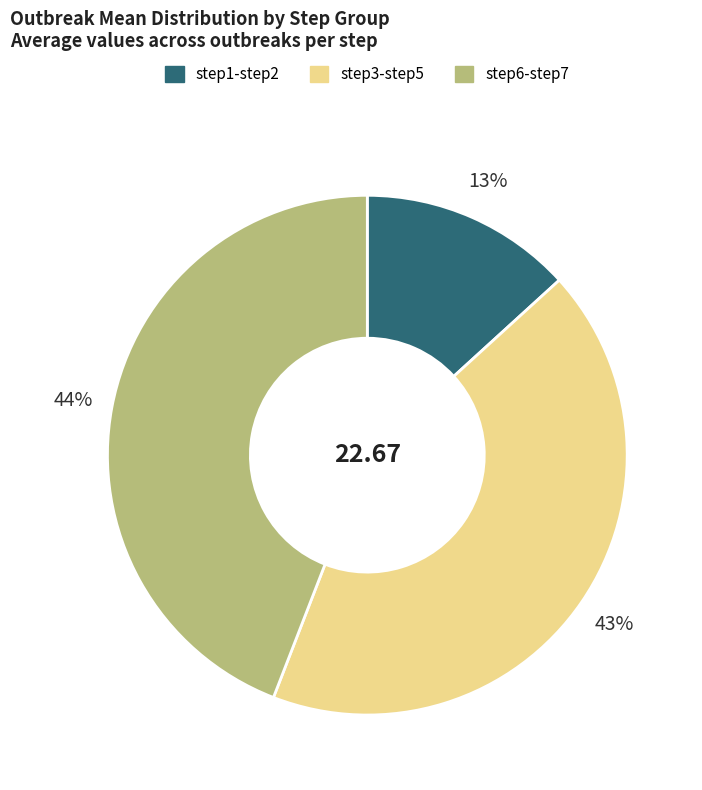

Is there a majority slice in this chart?

No